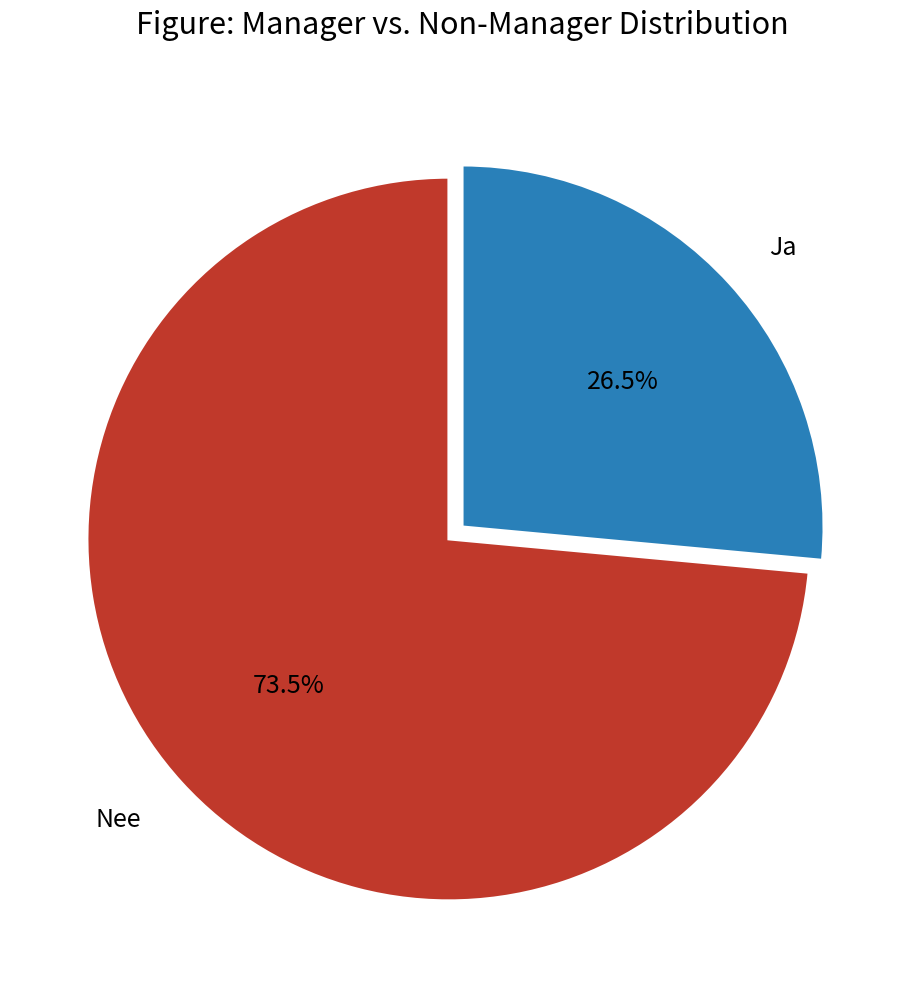

Which category has the smallest portion of the pie?

Ja